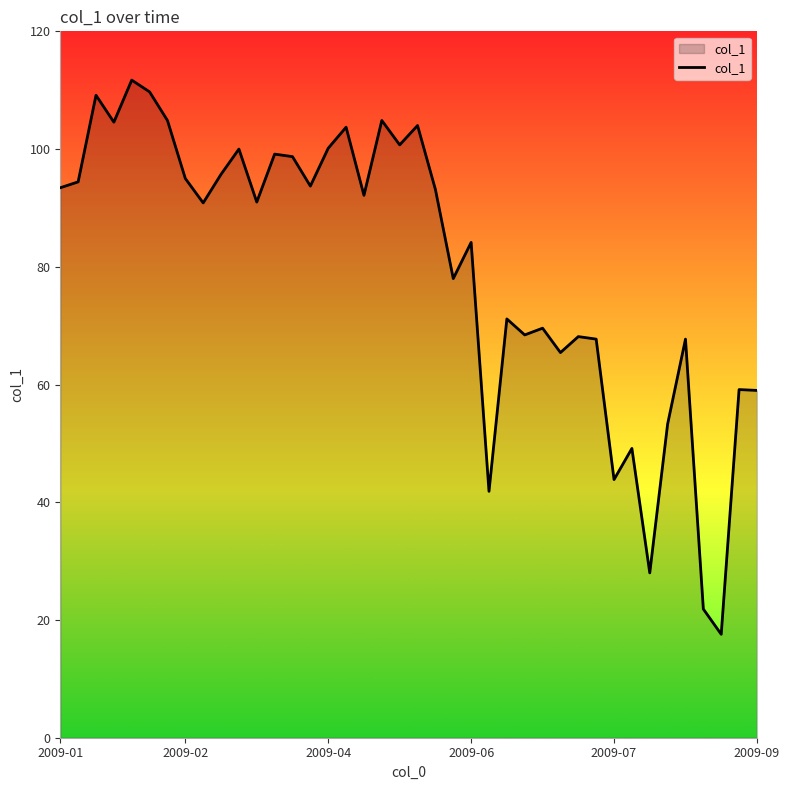

What is the difference between the maximum and minimum values?

94.1